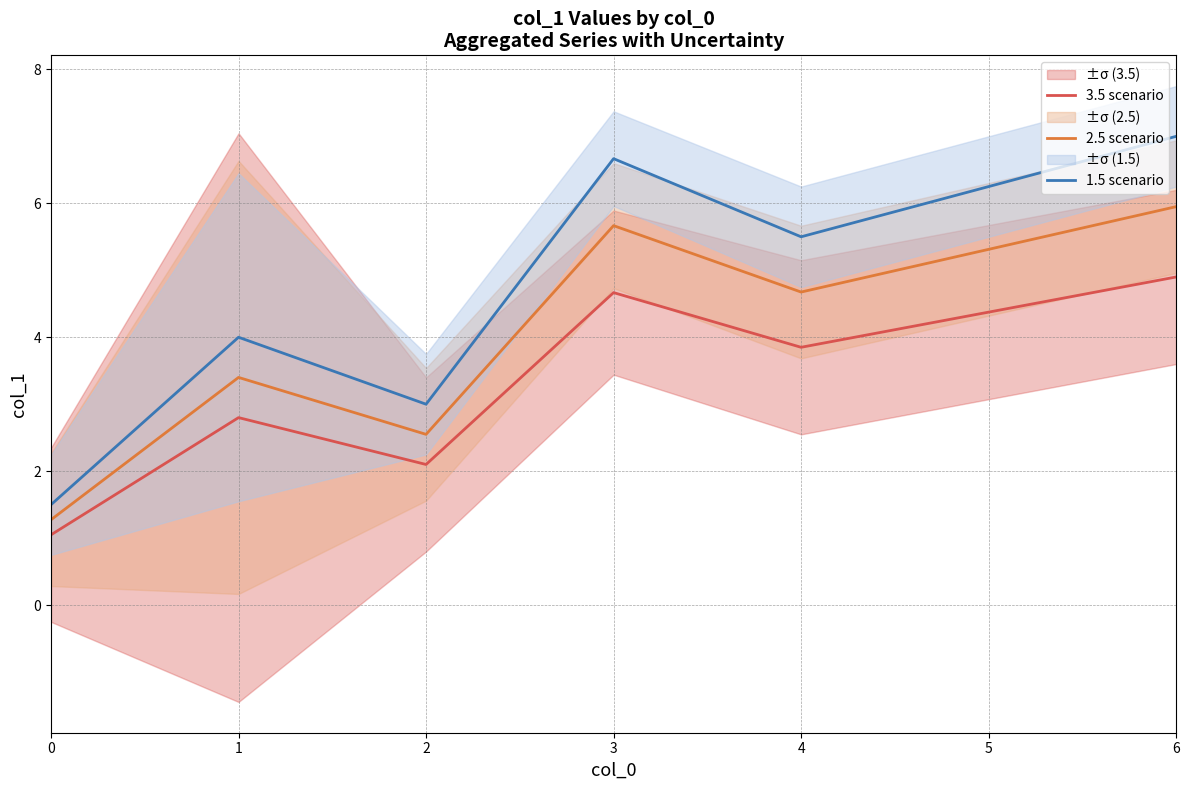

At 1, list the series in order from largest to smallest.

1.5 scenario, 2.5 scenario, 3.5 scenario